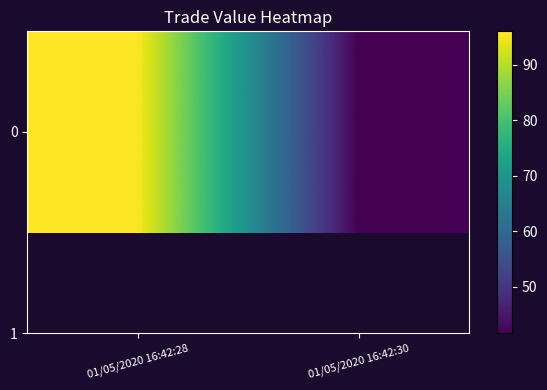

What is the minimum value shown in the chart?

41.7